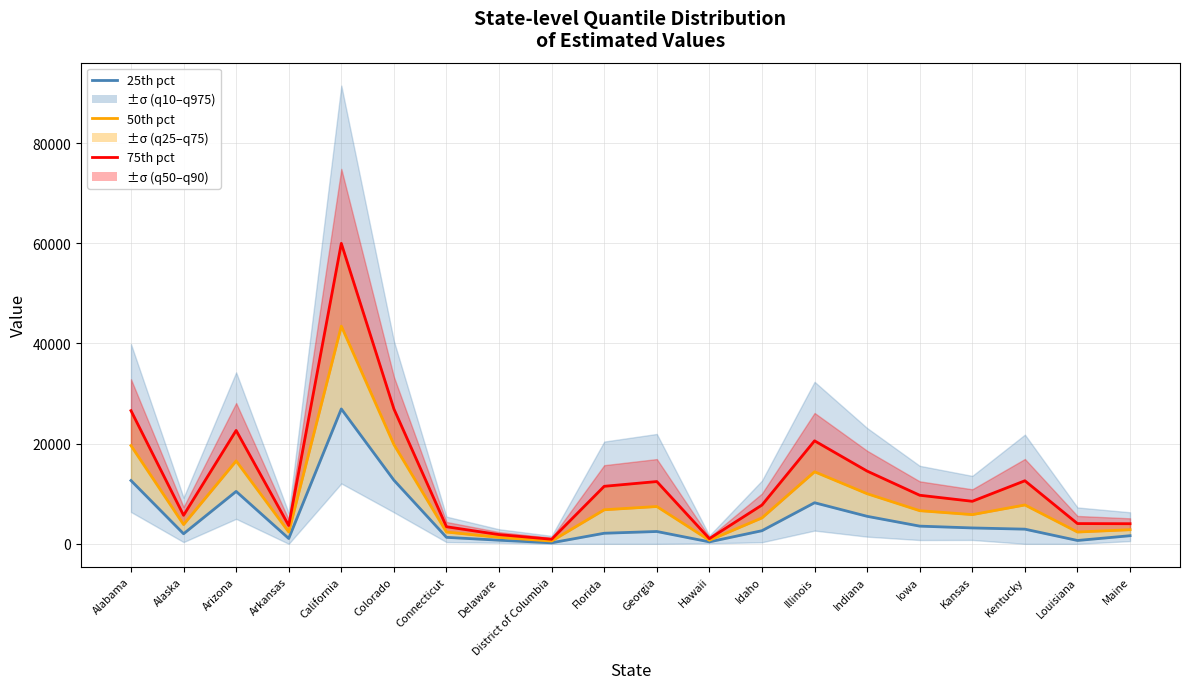

What is the minimum value shown in the chart?

203.2